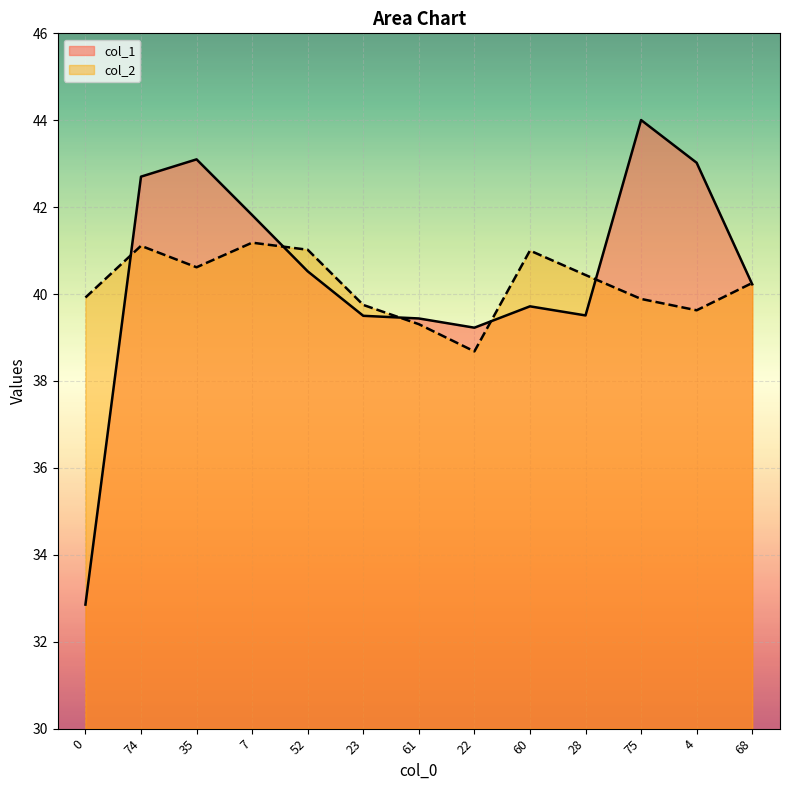

Which series changed the most between 35 and 23?

col_1